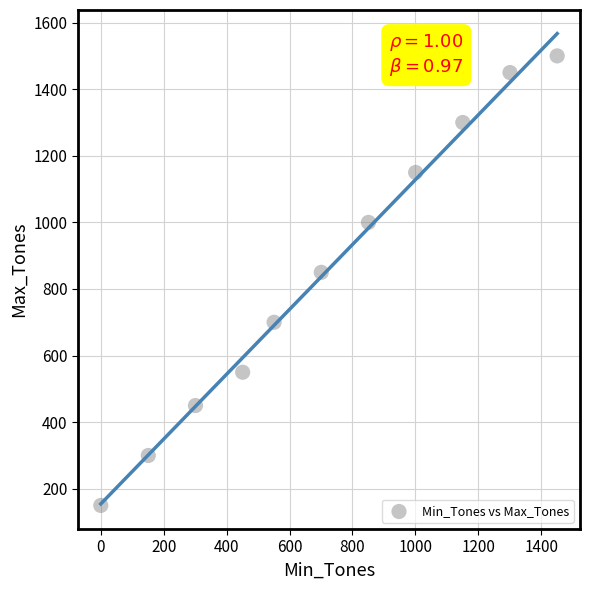

What Y value in the scatter plot is closest to 825?

850